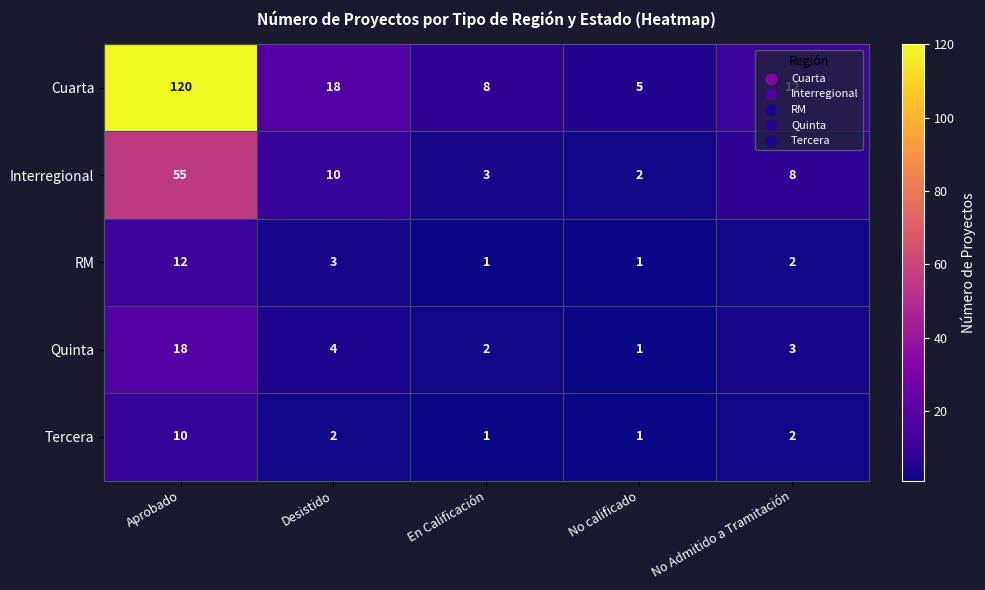

The Quinta series shows 18 at Aprobado. True or false?

True